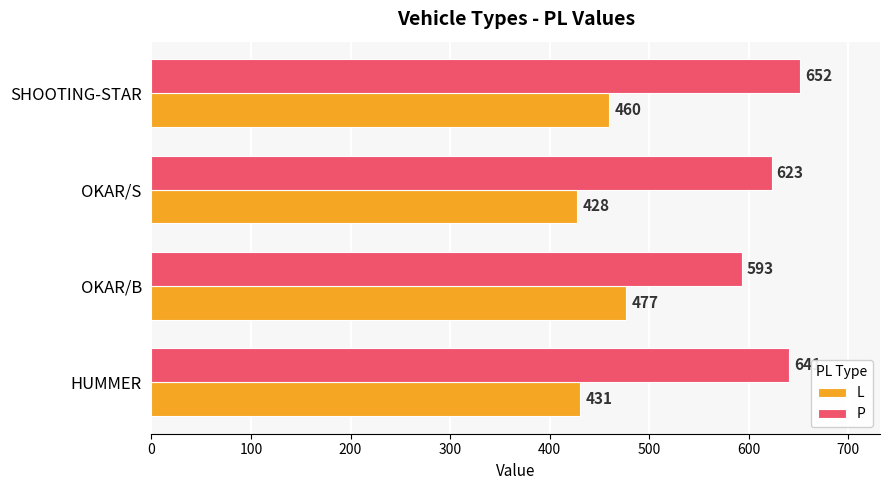

Which series has the widest spread of values?

P